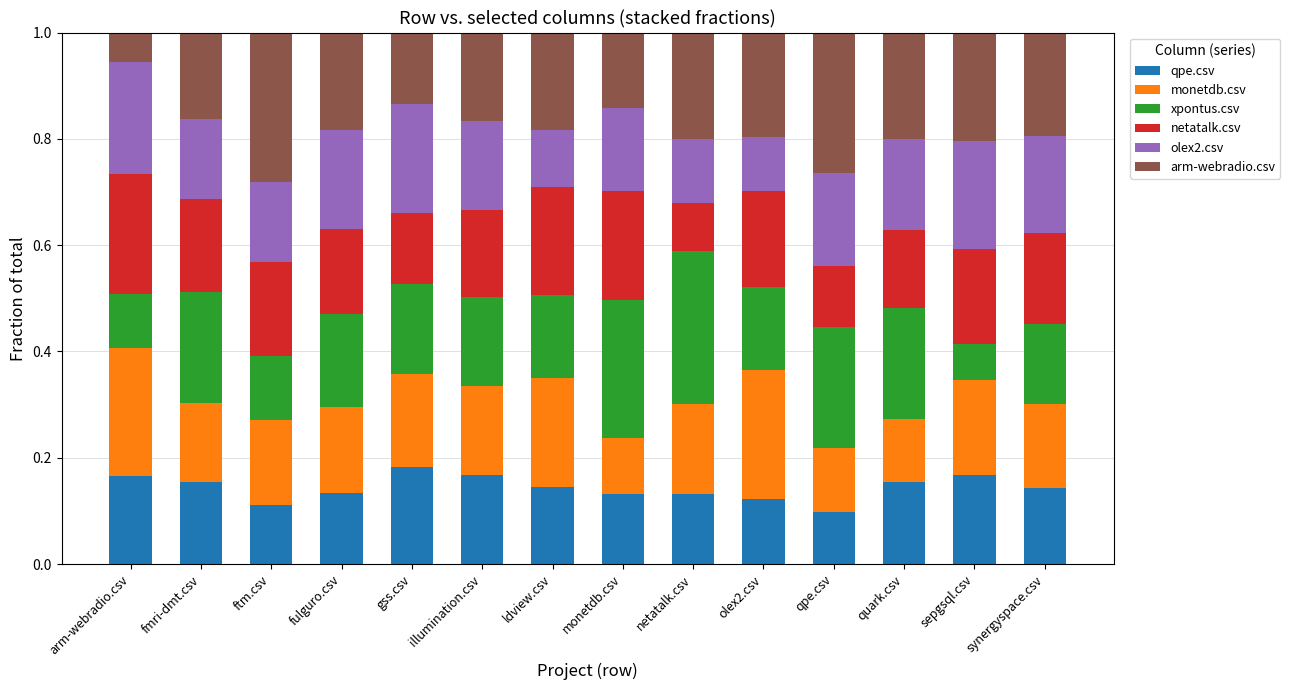

What is the total value across all series at olex2.csv?

1.0